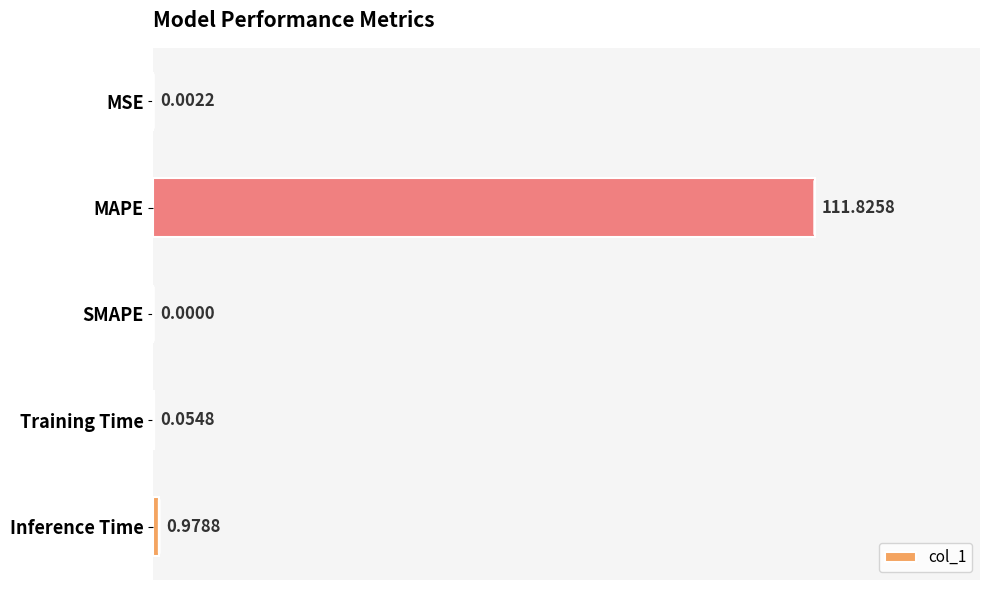

What is the change in value from MAPE to Inference Time?

-110.8